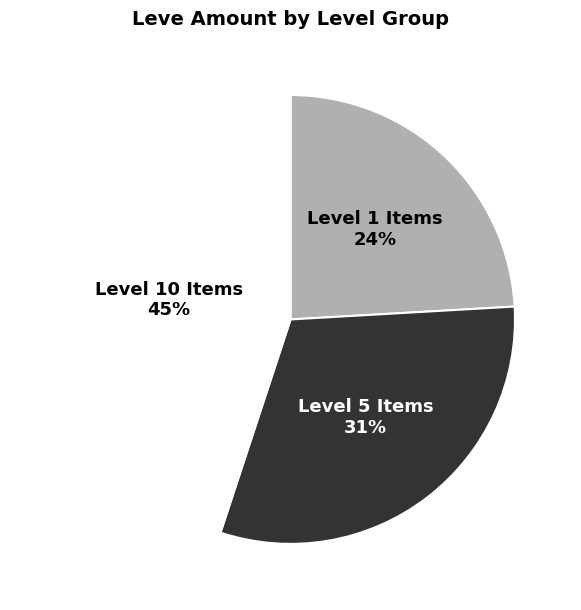

Does any single category account for the majority?

No